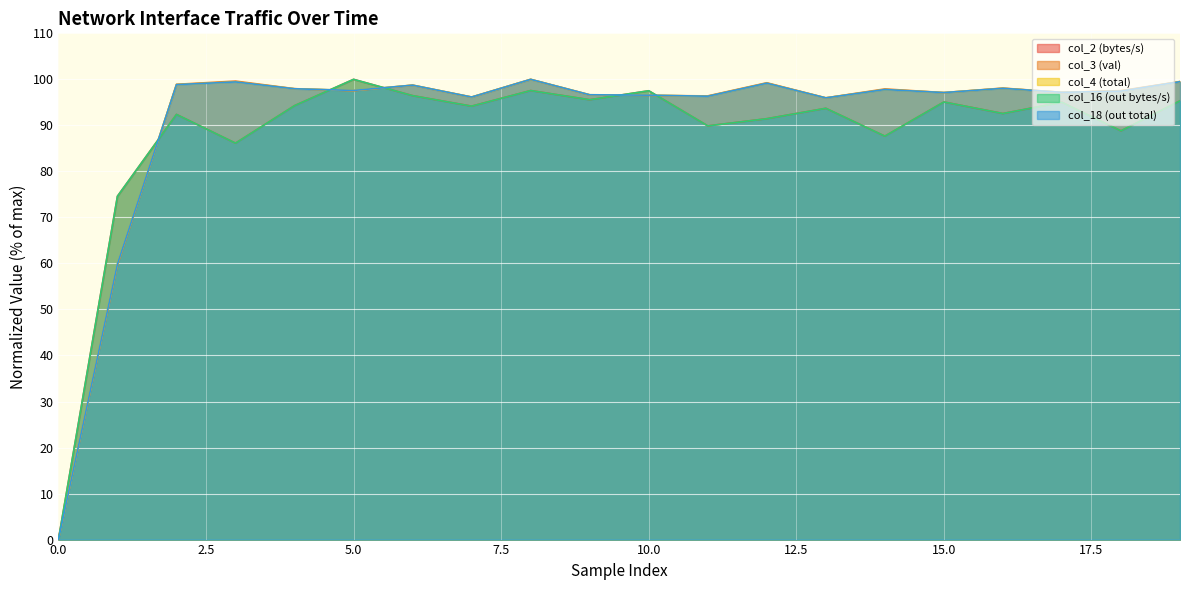

The value of col_3 (val) at 1 is 59.6. True or false?

True